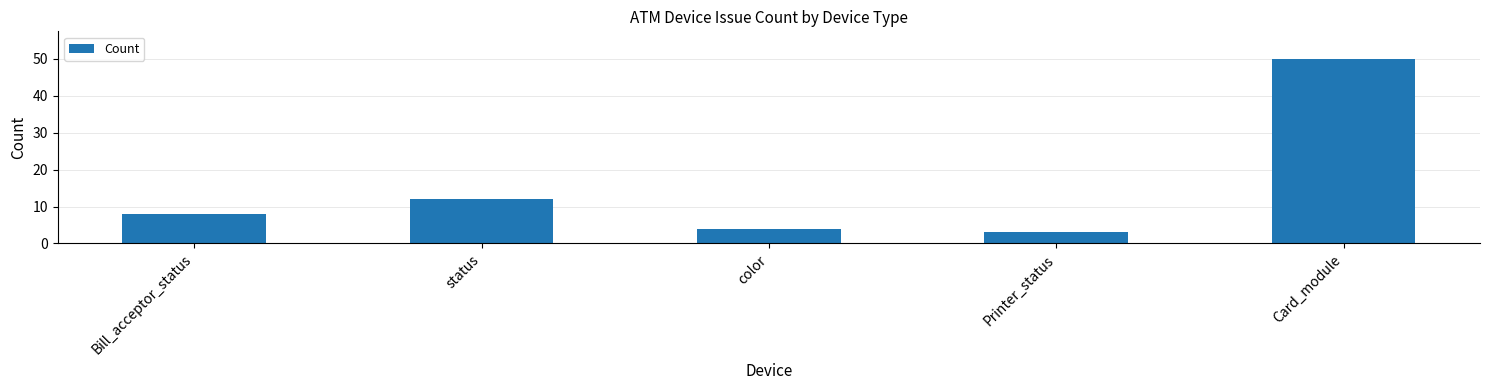

The value at Bill_acceptor_status is 8. True or false?

True